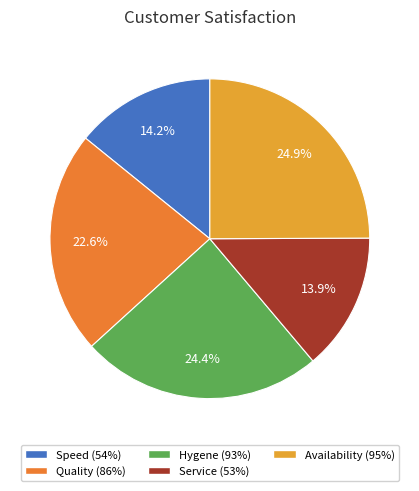

Count the number of slices in the pie.

5